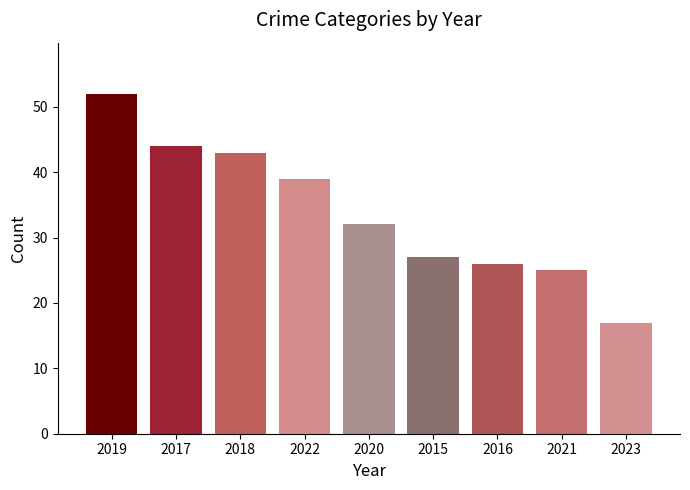

What is the value of the 1st bar from the left?

52